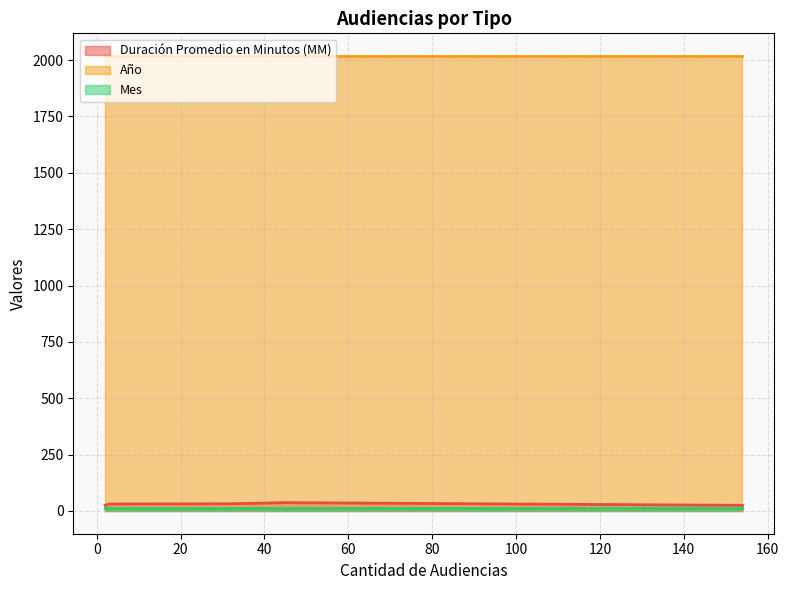

At which category is the sum across all series the highest?

45